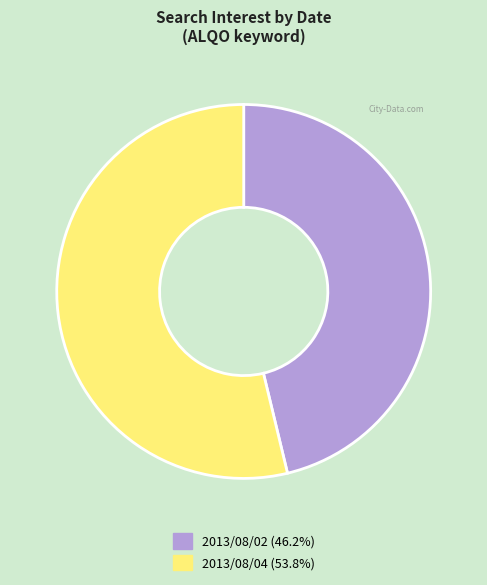

Is there any slice that represents more than half of the pie?

Yes